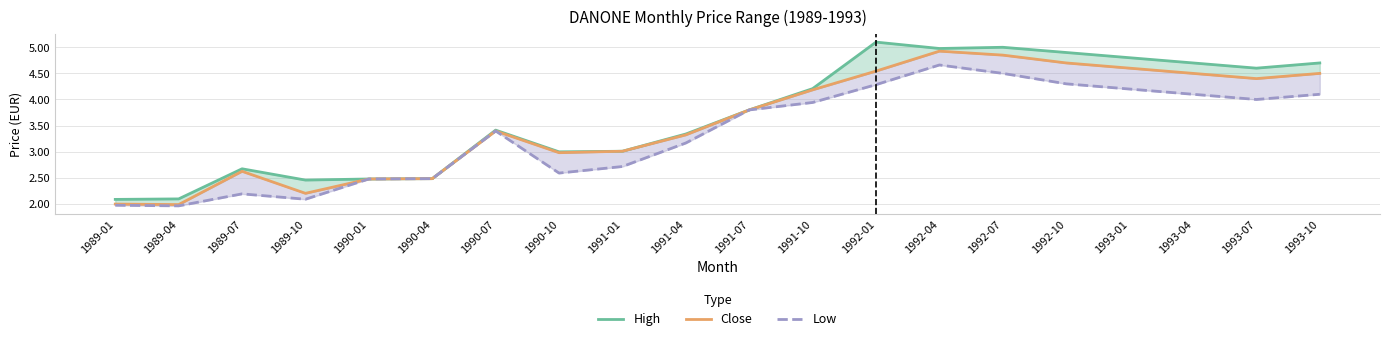

Which series has the largest total across all categories?

High